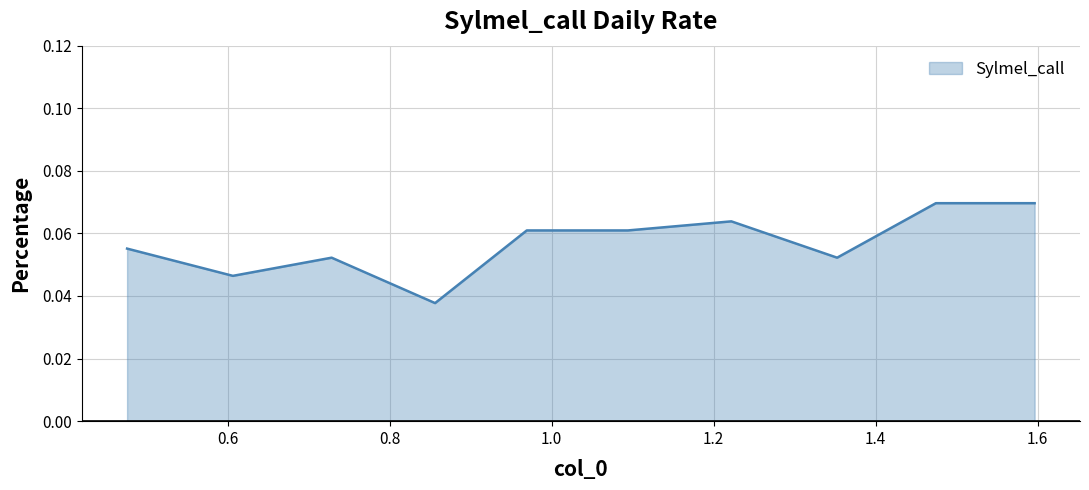

What is the label of the 7th point from the left?

1.221950113